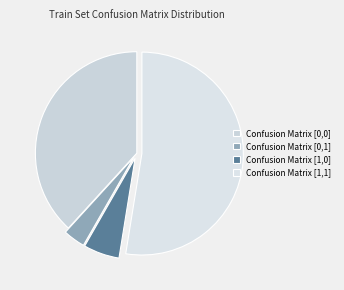

Which category has the smallest portion of the pie?

Confusion Matrix [0,1]